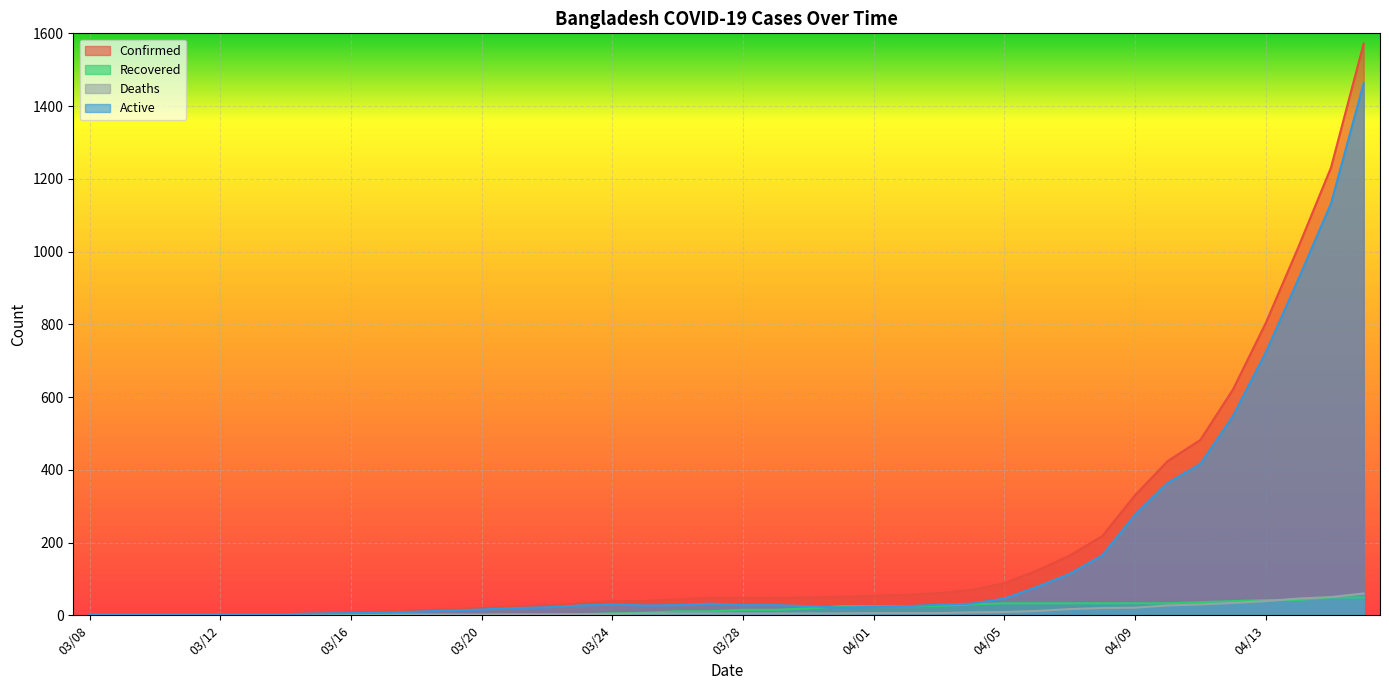

The value of Confirmed at 03/10 is 3. True or false?

True